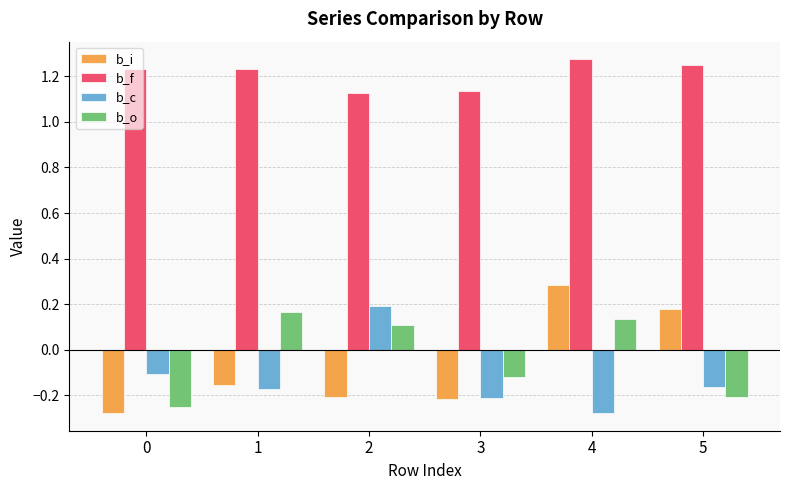

At which label does b_i first exceed 0?

4